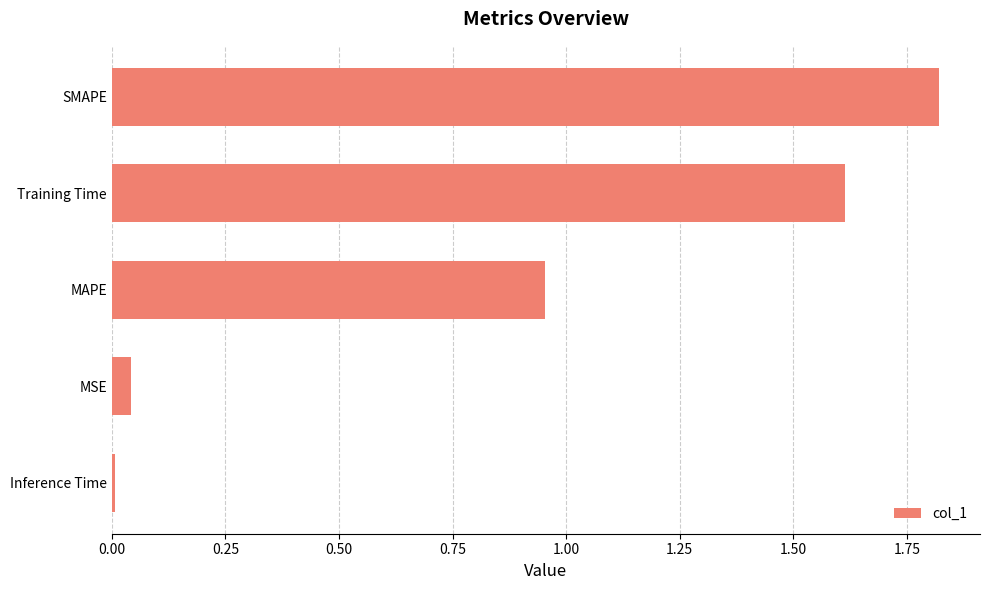

Which label corresponds to the largest value in the chart?

SMAPE